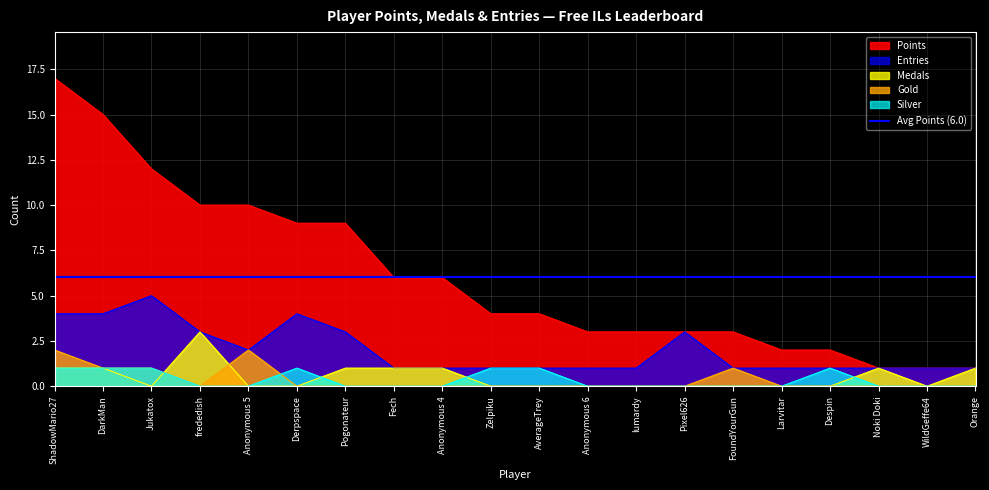

Is the value of Entries at WildGeffe64 greater than the value of Points at Pixel626?

No